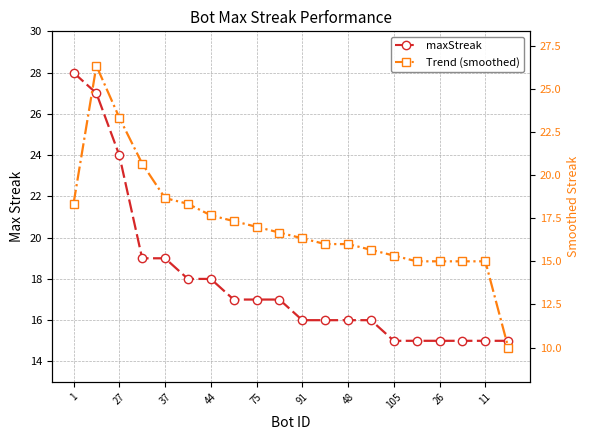

How many times do maxStreak and Trend (smoothed) cross each other?

7